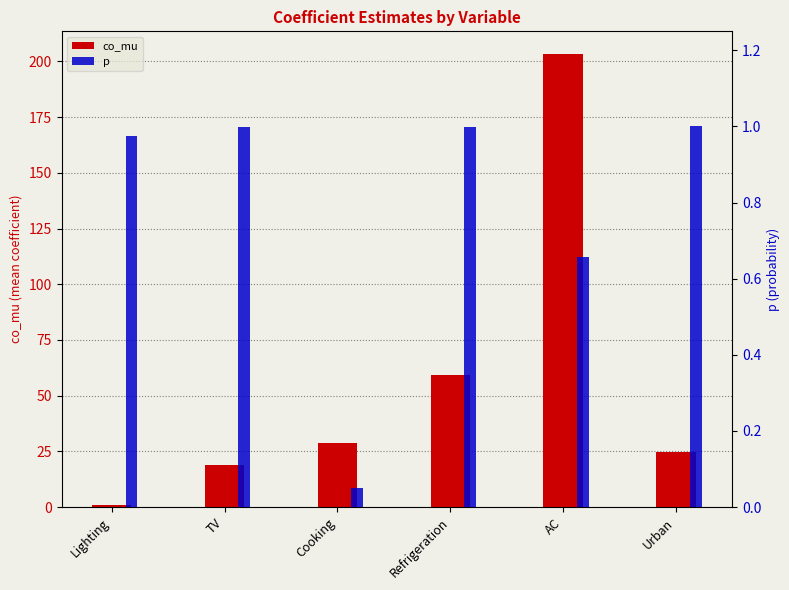

What is the total value across all series at Cooking?

28.9